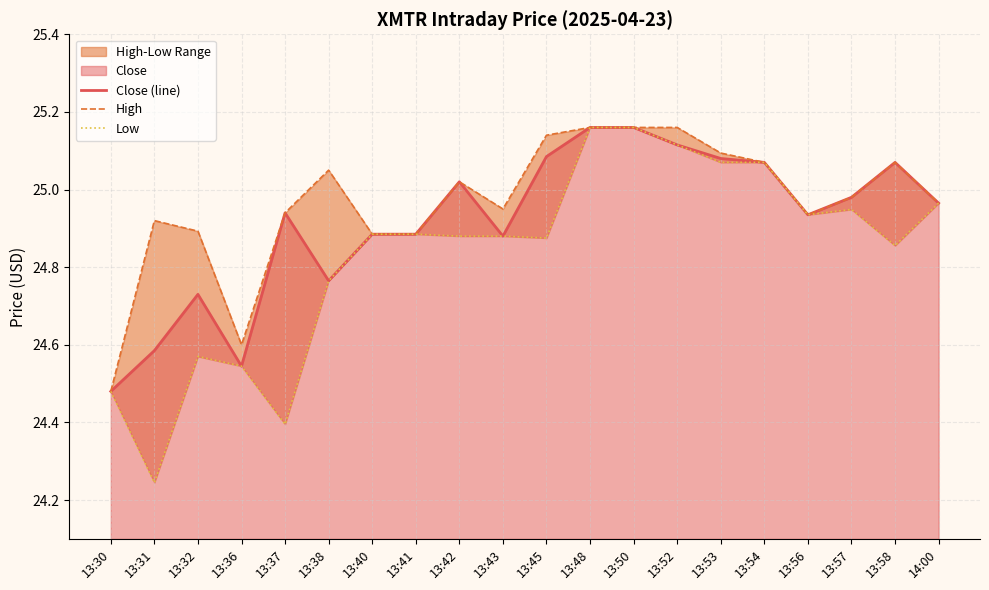

What is the total value across all series at 13:42?

74.9